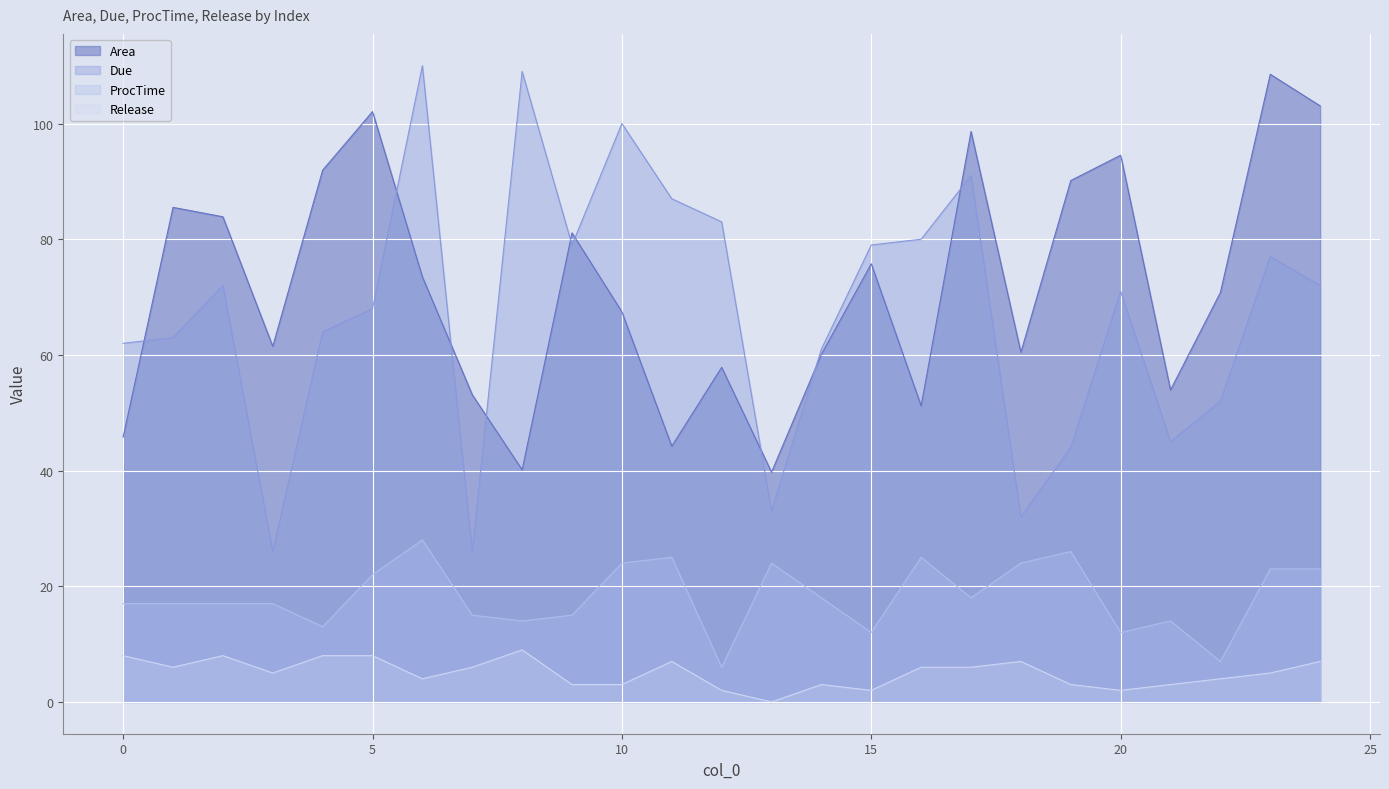

What is the spread (max minus min) of values at 5?

94.1